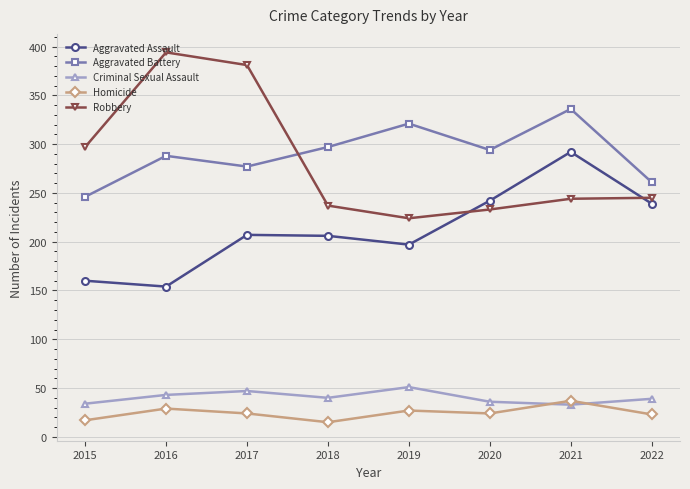

True or false: Homicide and Robbery cross at least once.

False